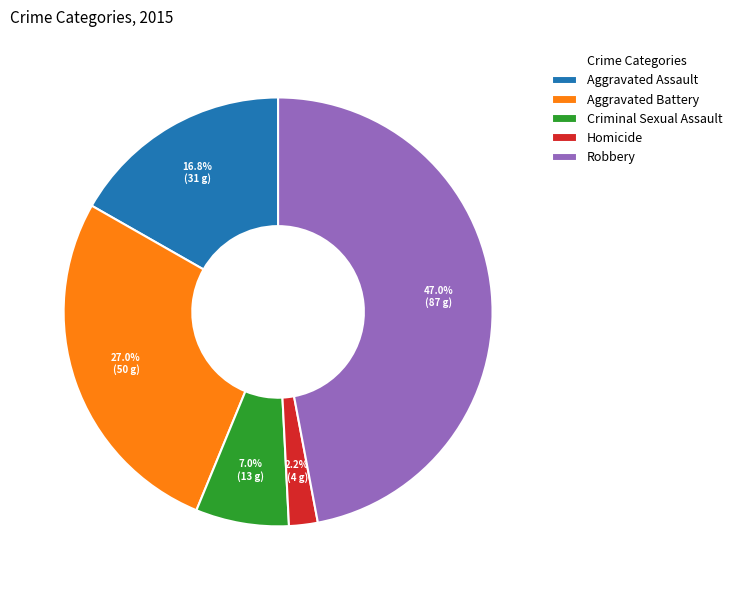

Does any single category account for the majority?

No